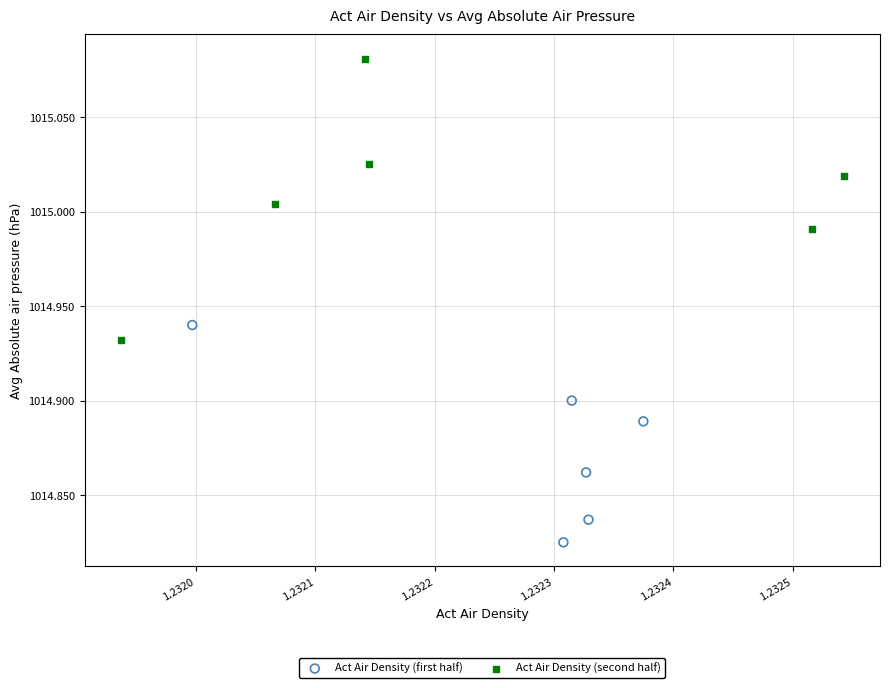

Which series has the largest Y range (max minus min)?

Act Air Density (second half)